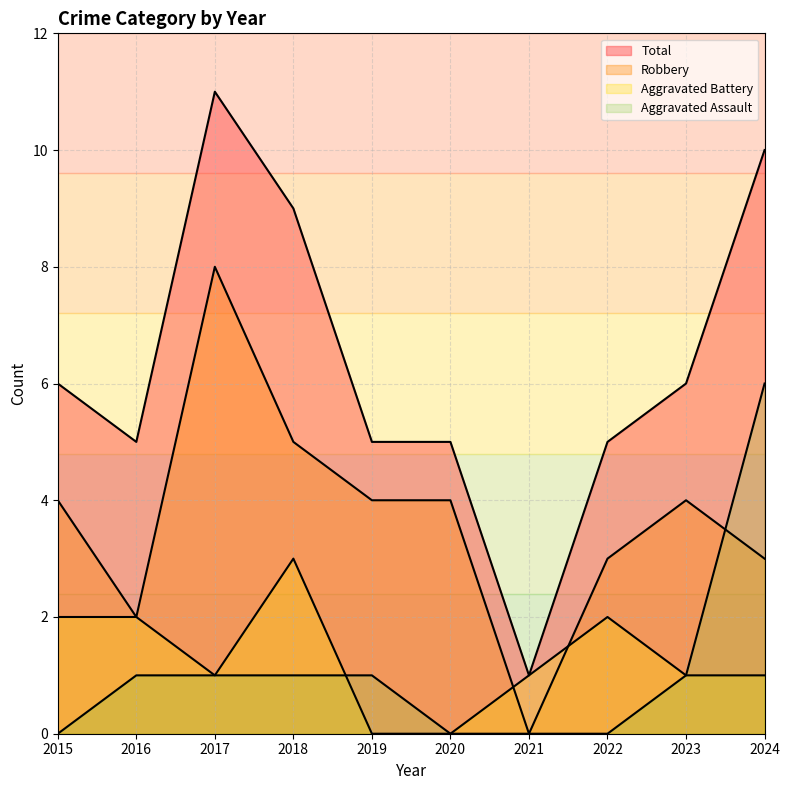

What is the minimum value for Total?

1